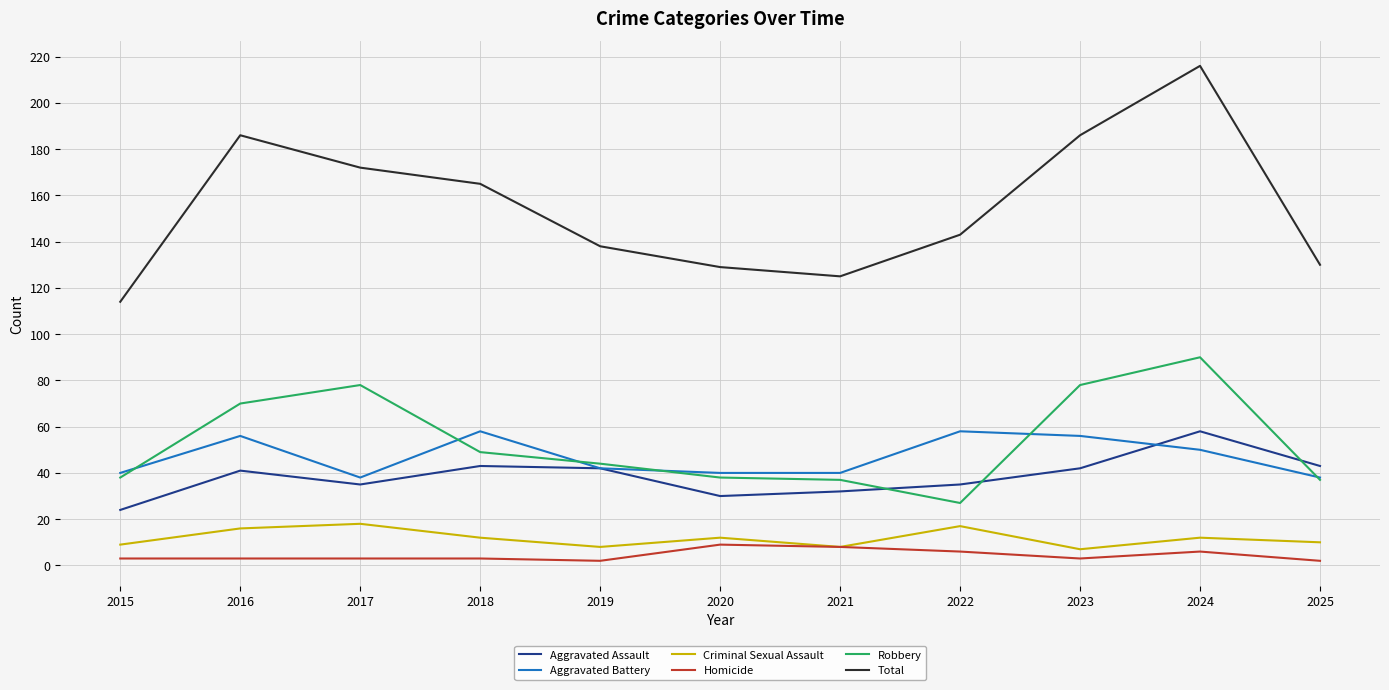

What is the sum of all Criminal Sexual Assault values?

129